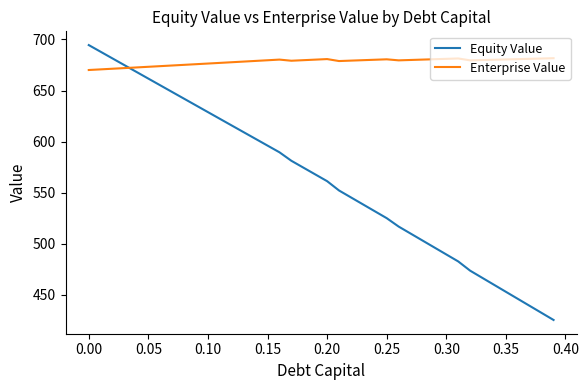

Which series has the largest range (max minus min)?

Equity Value